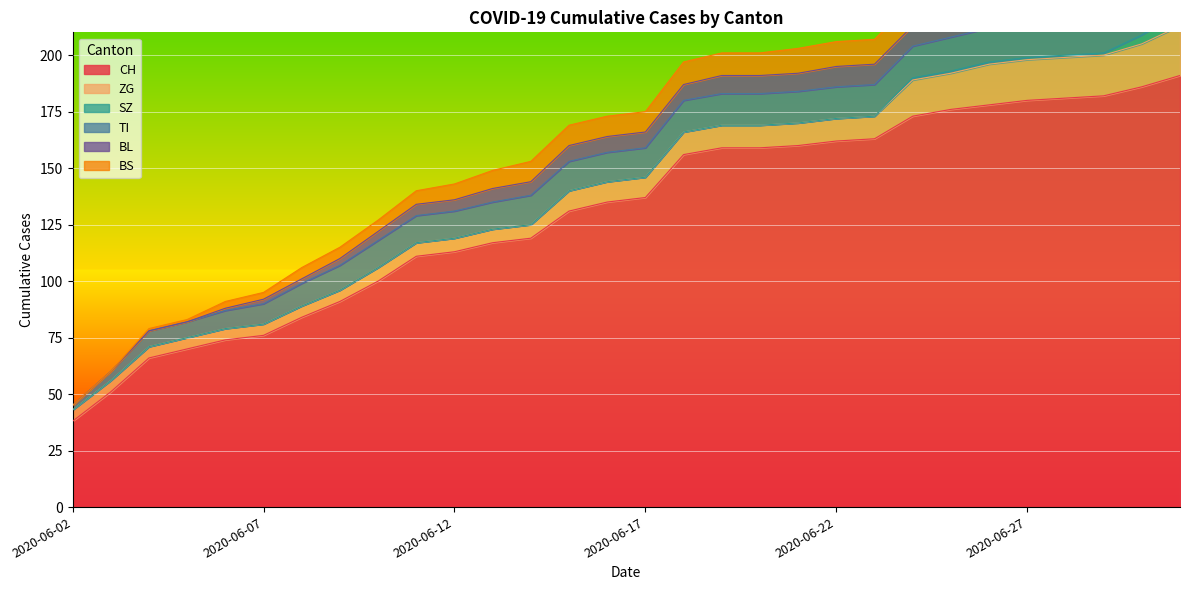

True or false: SZ and ZG cross at least once.

False